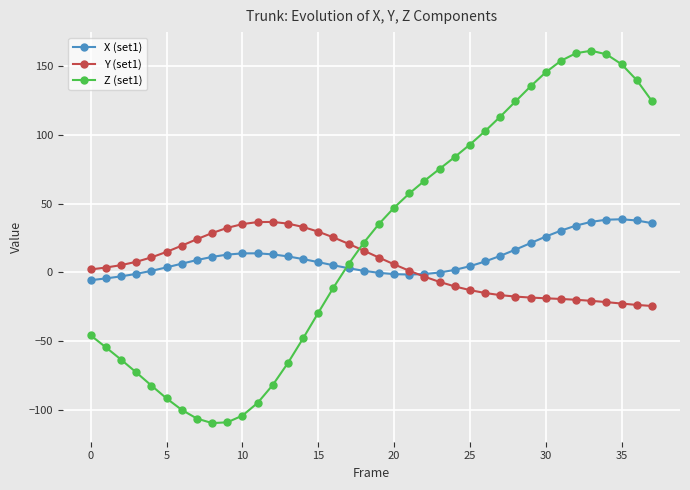

Which series ends up on top after the final intersection of Z (set1) and X (set1)?

Z (set1)